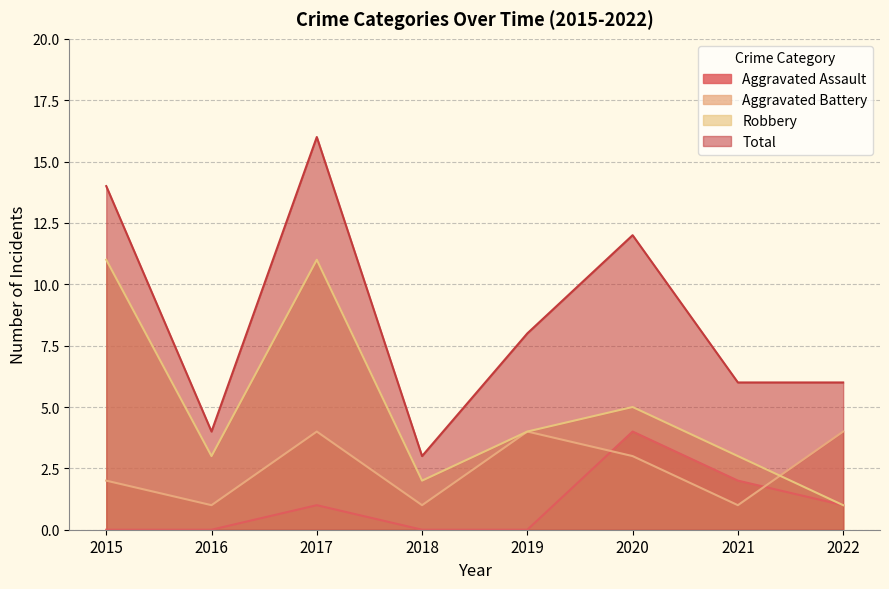

What is the sum of all Robbery values?

40